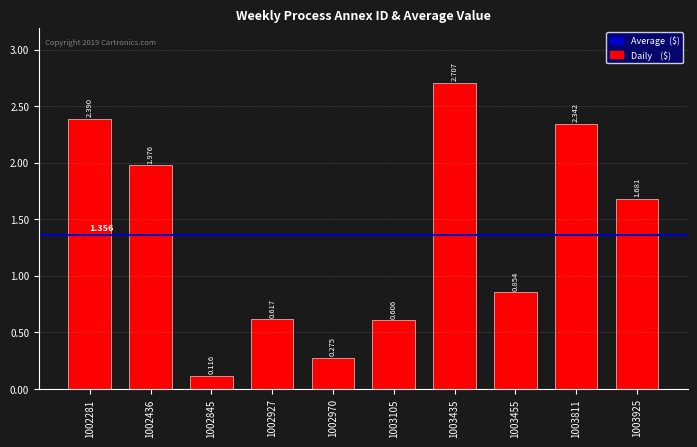

Does the chart contain any negative values?

No